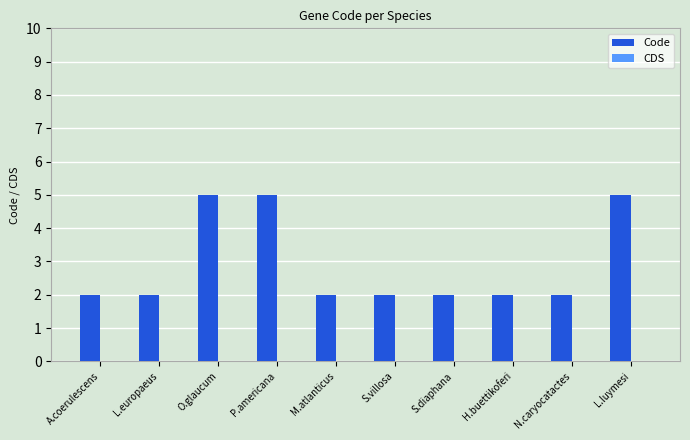

What position from the left is O.glaucum?

3